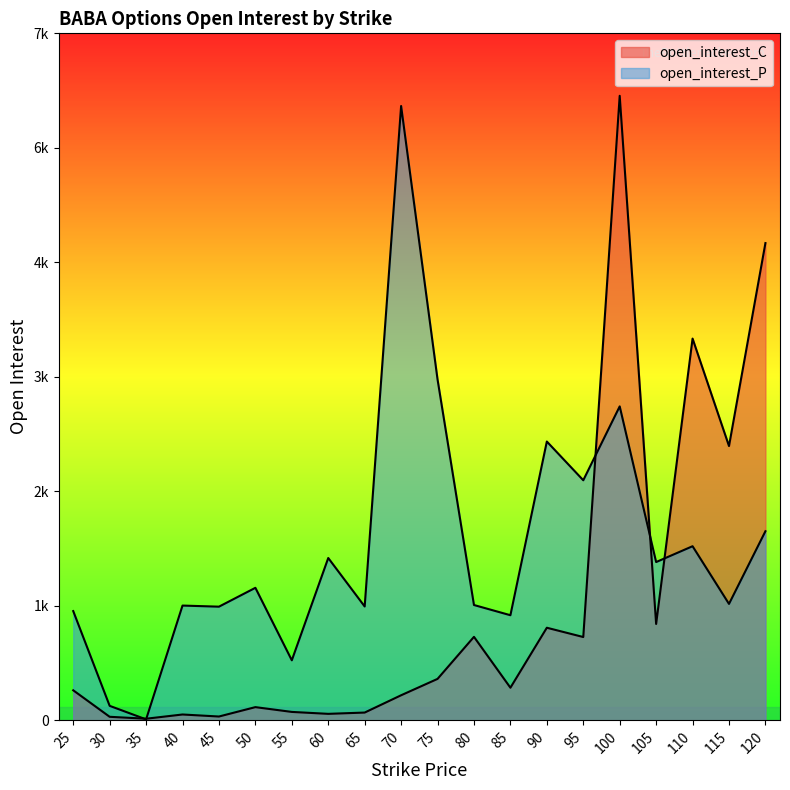

Where is open_interest_P nearest to the value 3344?

100